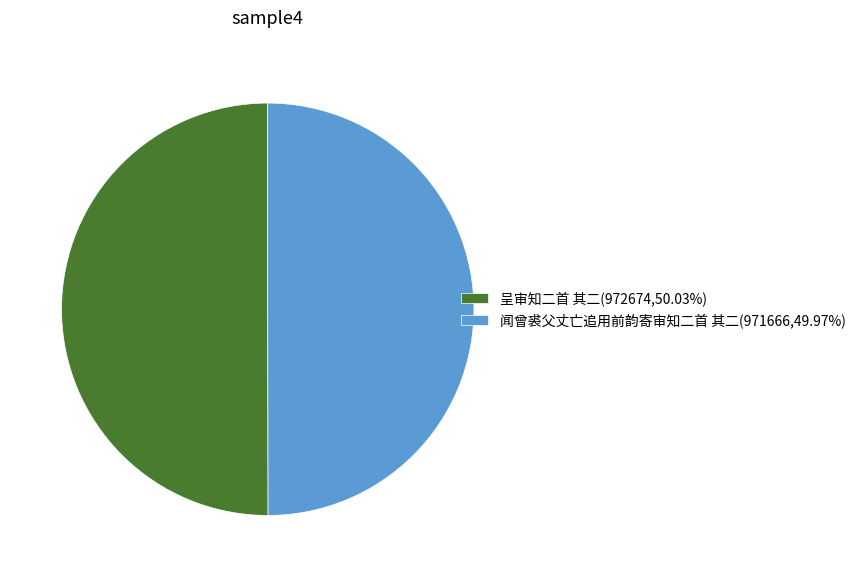

Do 呈审知二首 其二(972674,50.03%) and 闻曾裘父丈亡追用前韵寄审知二首 其二(971666,49.97%) together represent more than half of the pie?

Yes